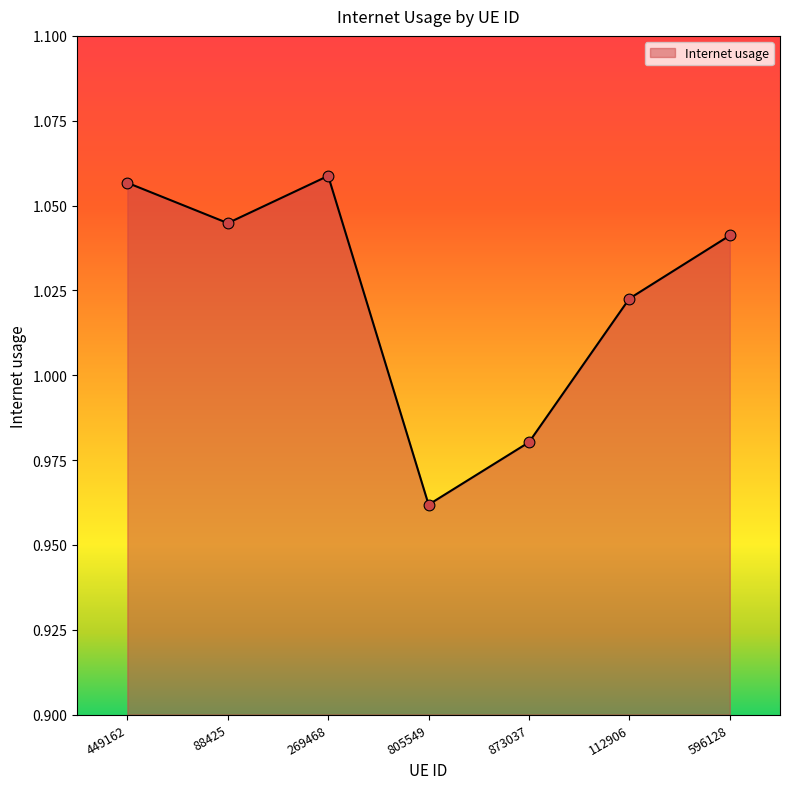

Between 805549 and 88425, which is larger?

88425